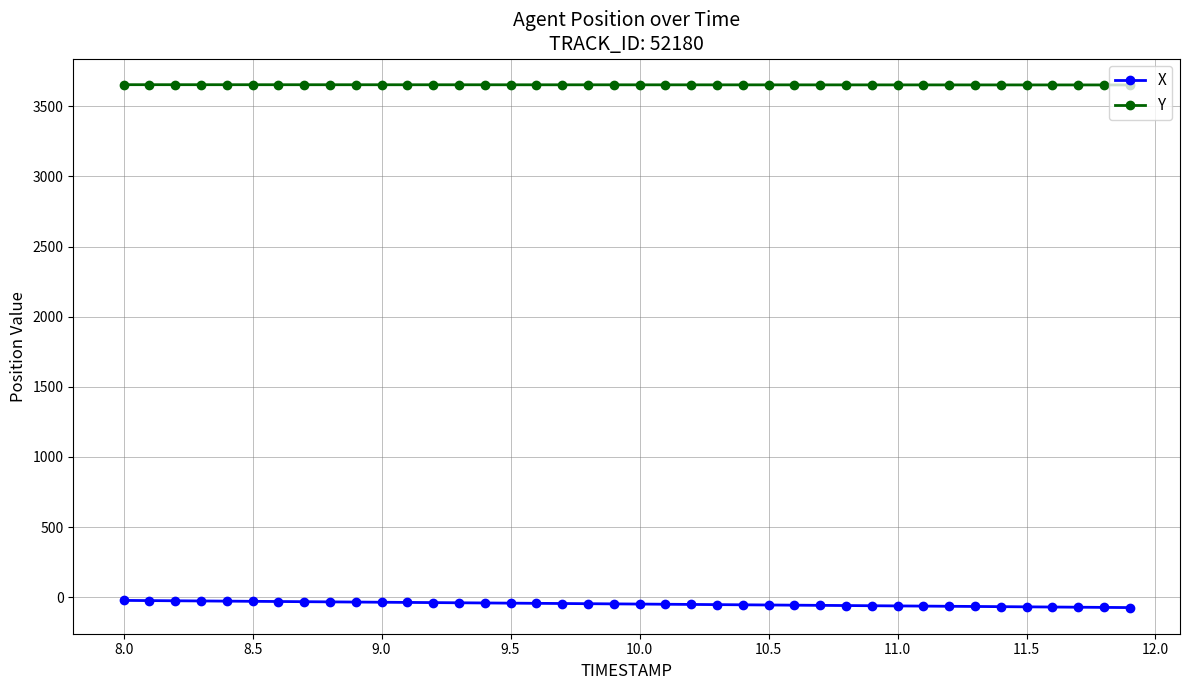

Does the chart have visible grid lines?

Yes